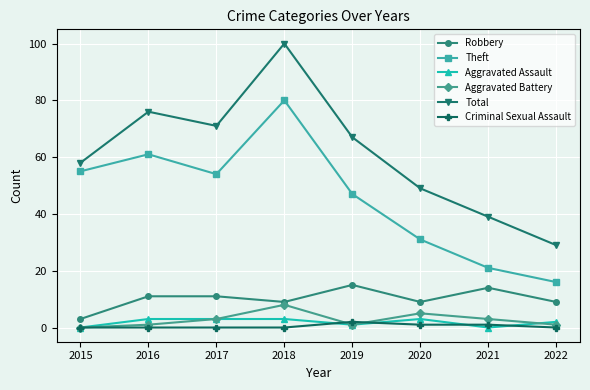

What is the difference between the Robbery values at 2015 and 2019?

12